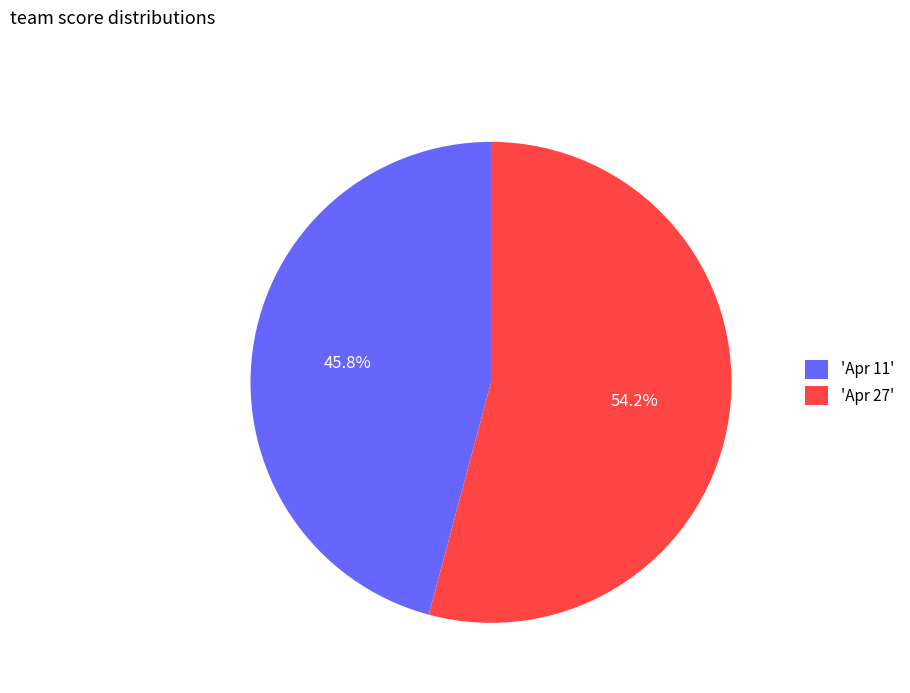

Between 'Apr 11' and 'Apr 27', which is larger?

'Apr 27'